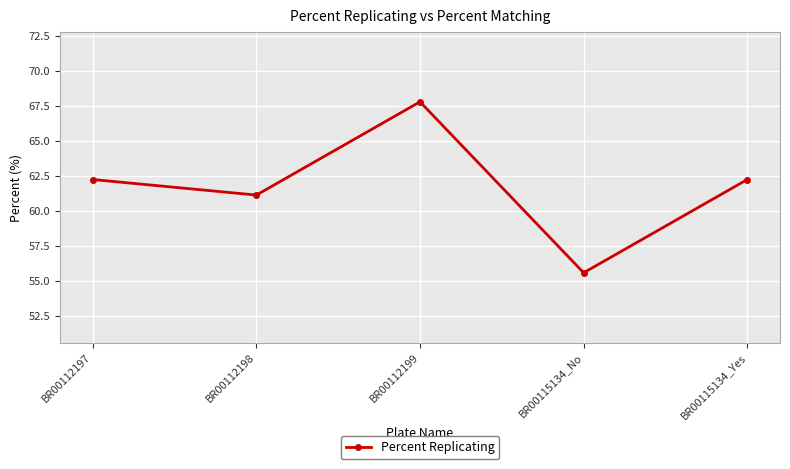

How many points are higher than both their immediate neighbors (excluding endpoints)?

1